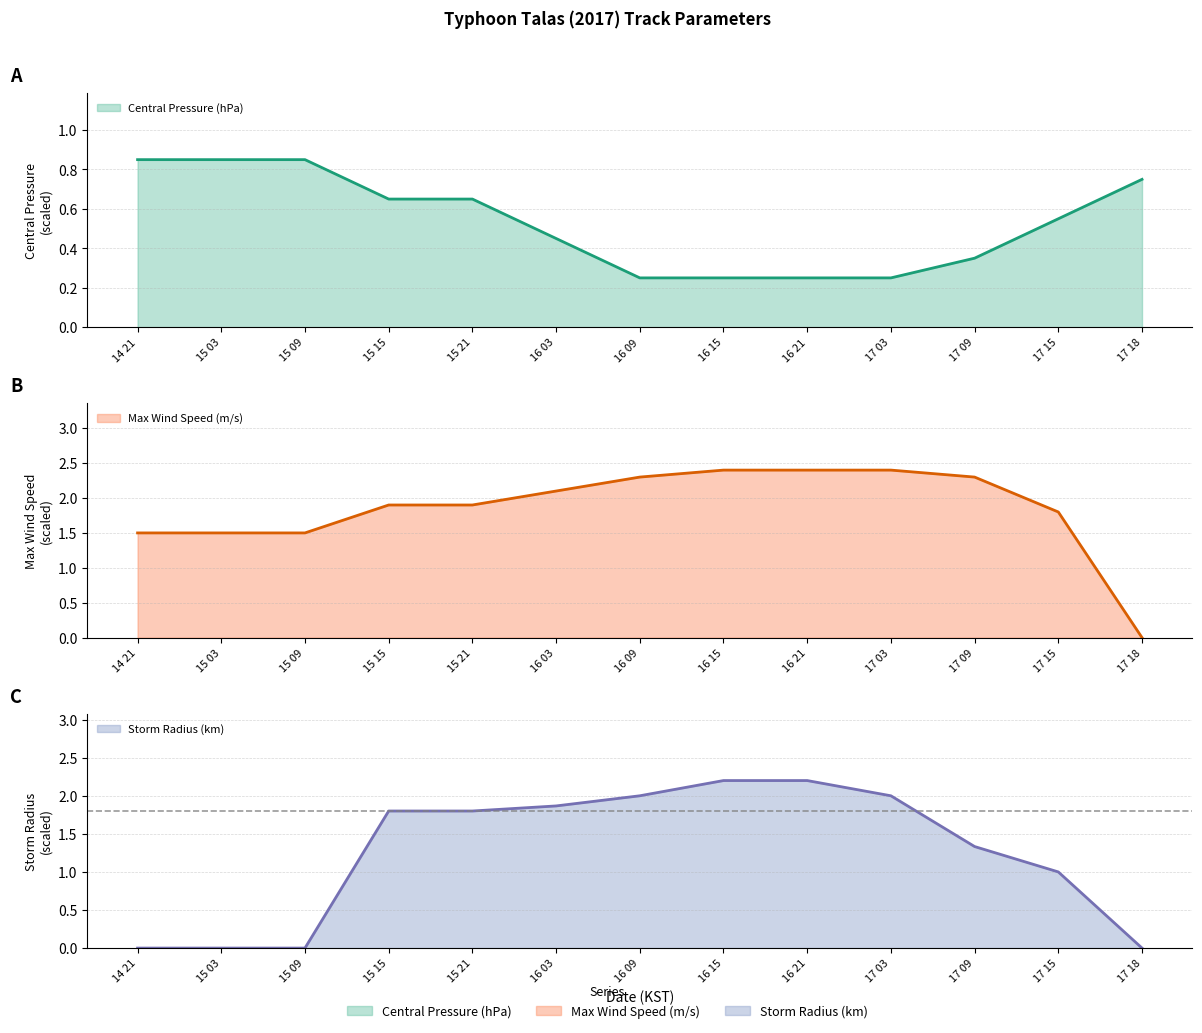

Which series has the largest total across all categories?

Max Wind Speed (m/s)